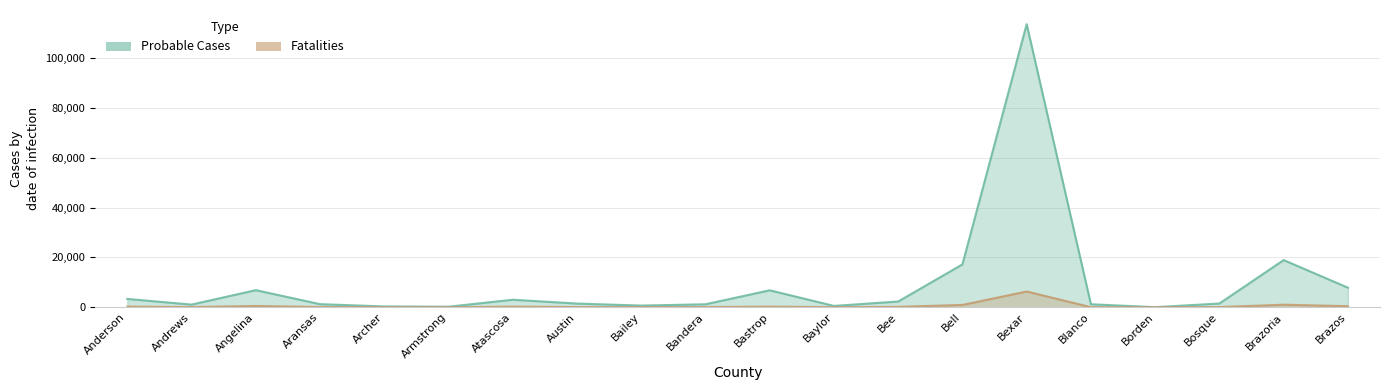

At how many categories does at least one series exceed 41008?

1